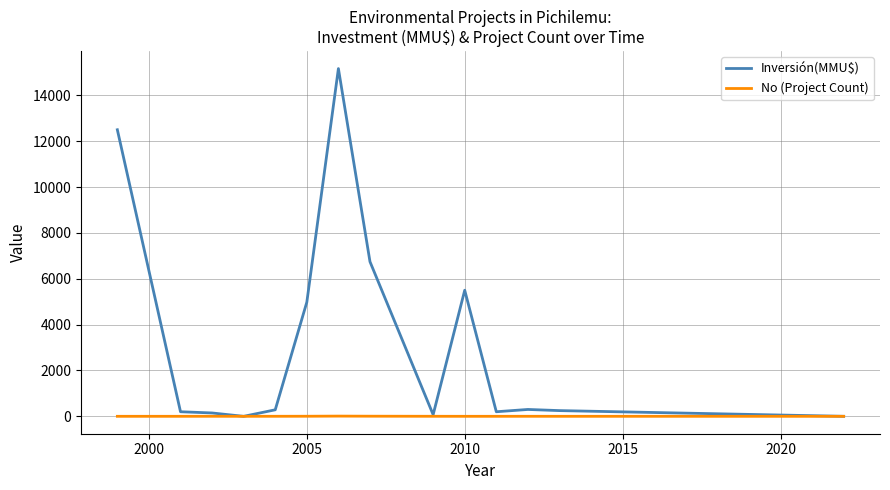

What is the average value of the Inversión(MMU$) series?

3311